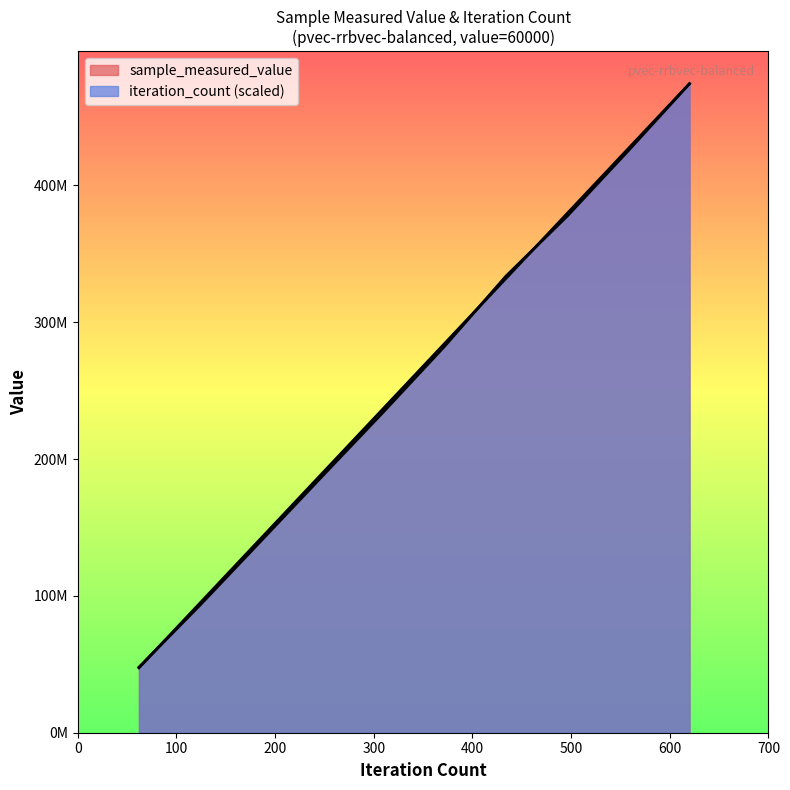

At how many categories does at least one series exceed 124601560?

8